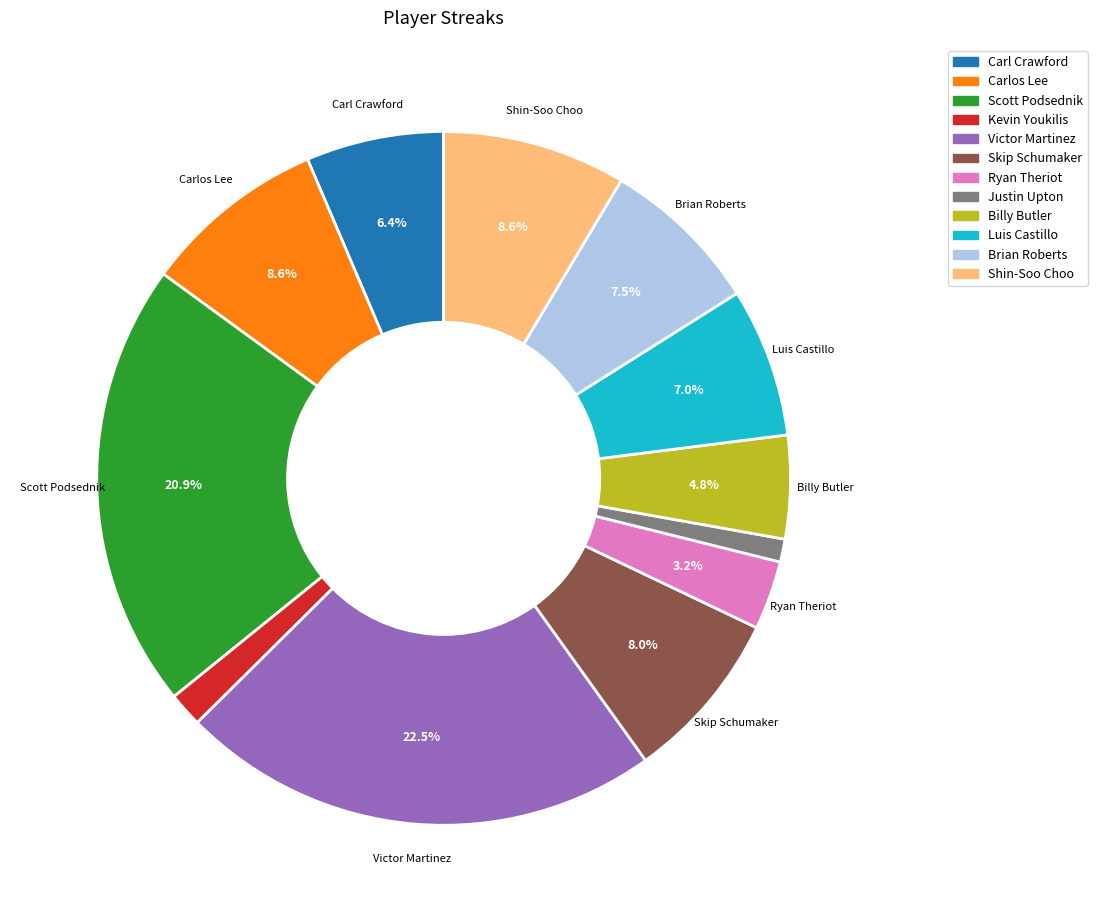

Which has a higher value, Victor Martinez or Carlos Lee?

Victor Martinez